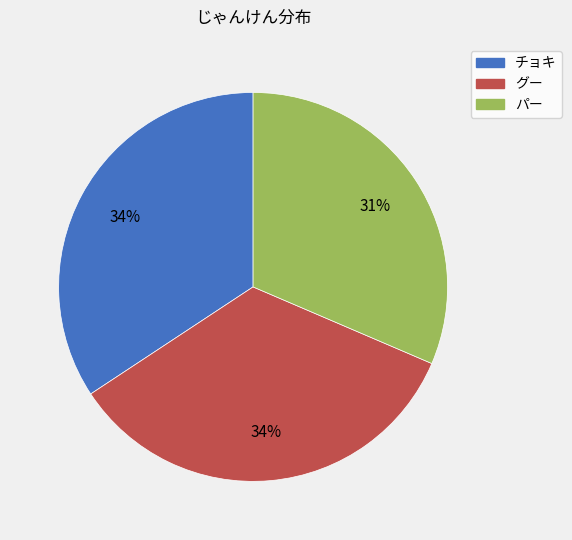

To the nearest percent, what percentage of the pie is グー?

34%